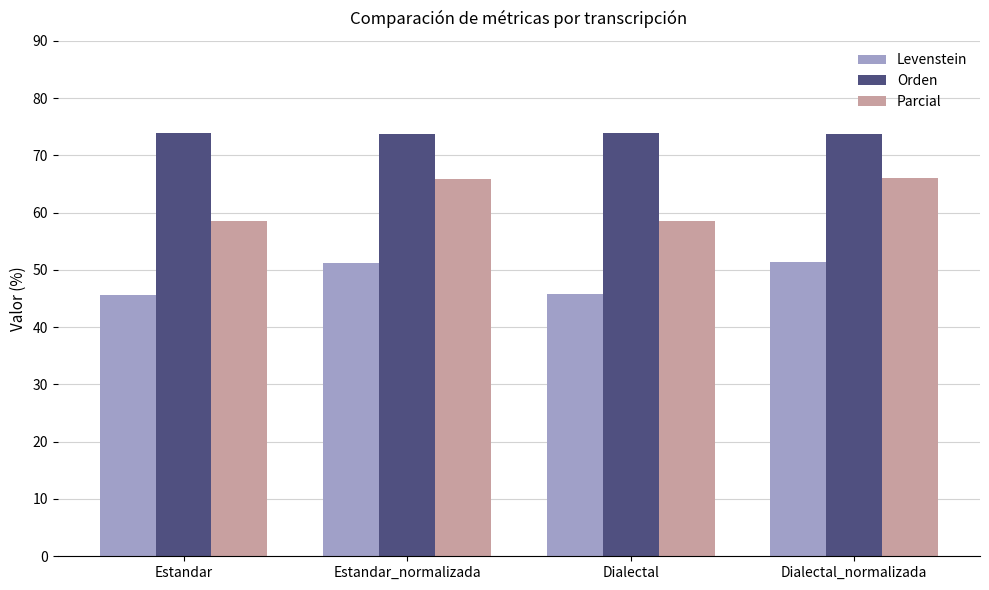

What is the sum of all Orden values?

295.2